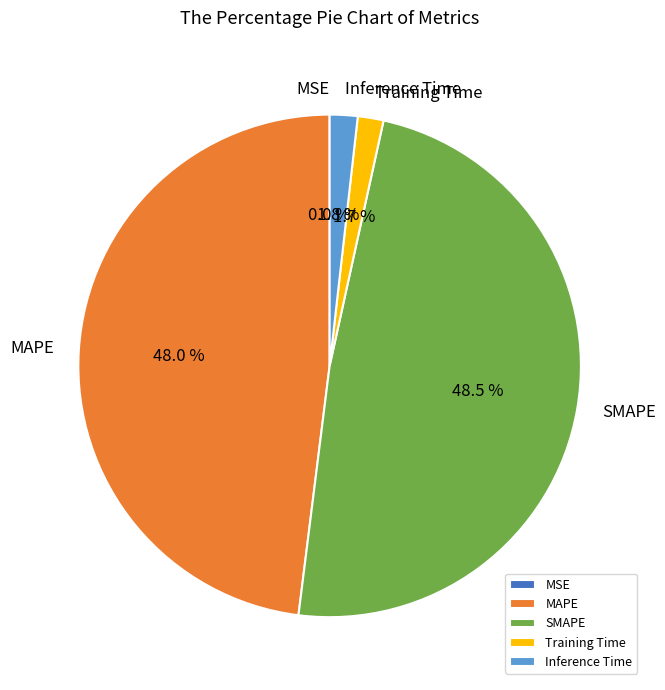

To the nearest percent, what is the average slice percentage?

20%